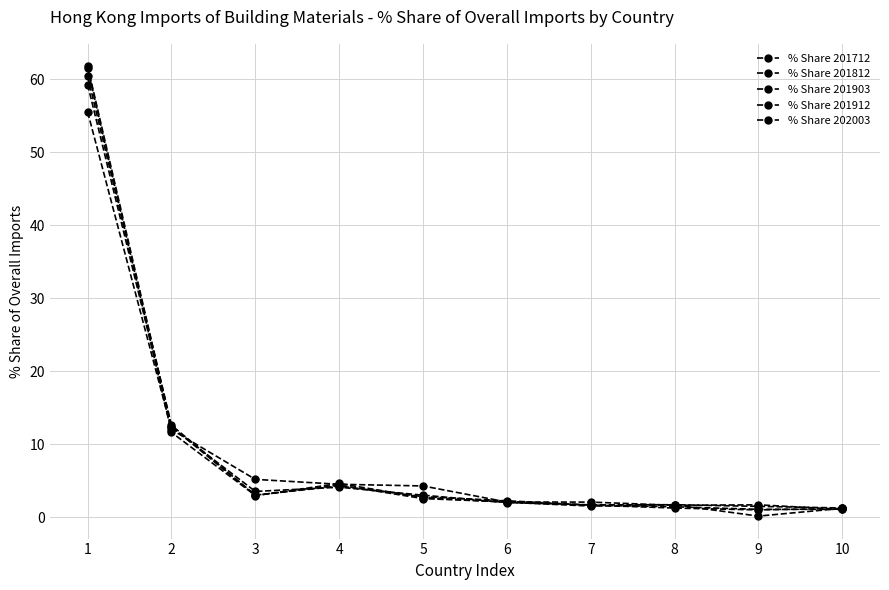

How many lines are shown in the chart?

5